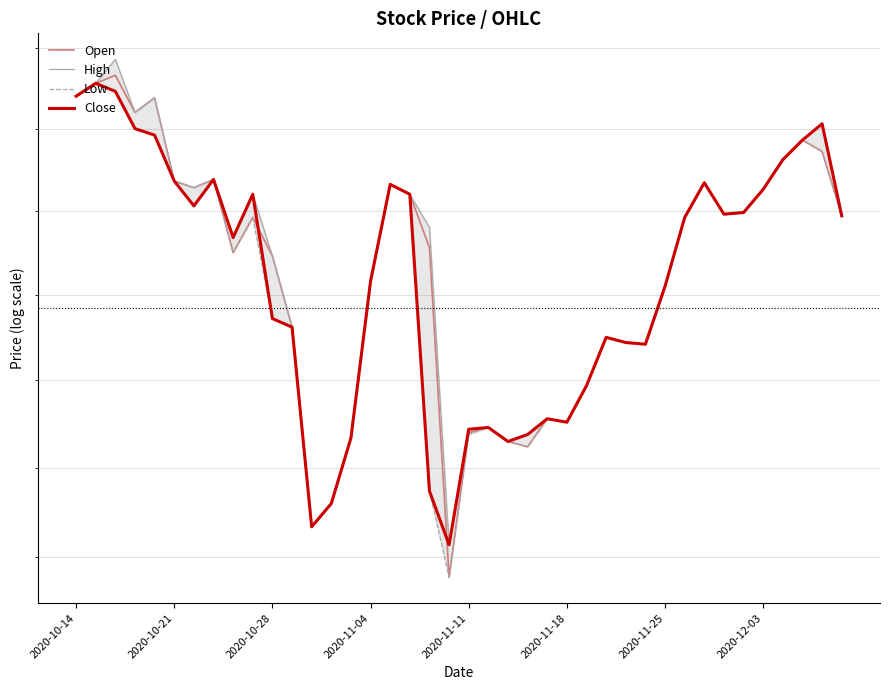

Is it true that Low equals 24.9 at 38?

True